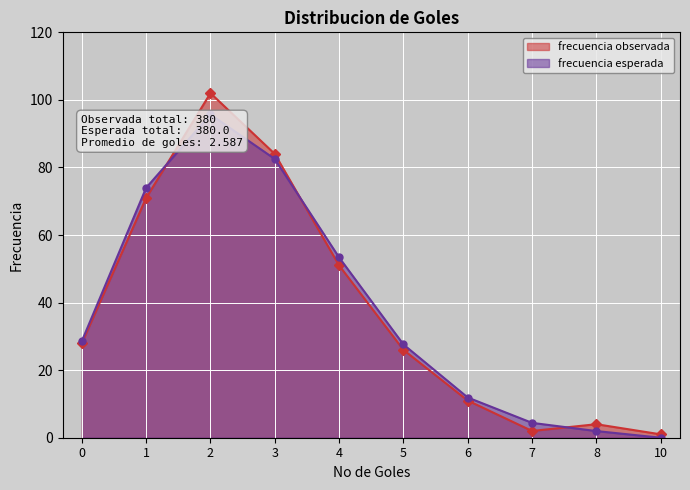

What is the maximum value shown in the chart?

102.0